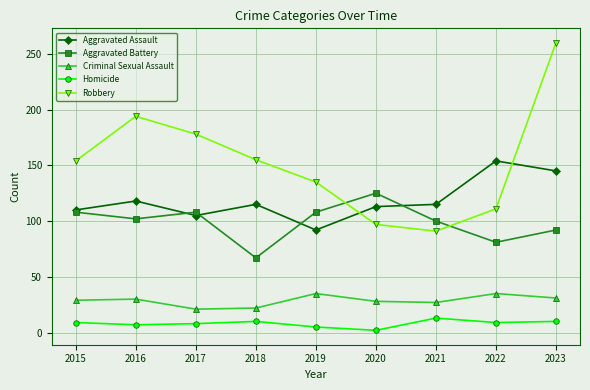

What is the difference between the highest and lowest values at 2015?

145